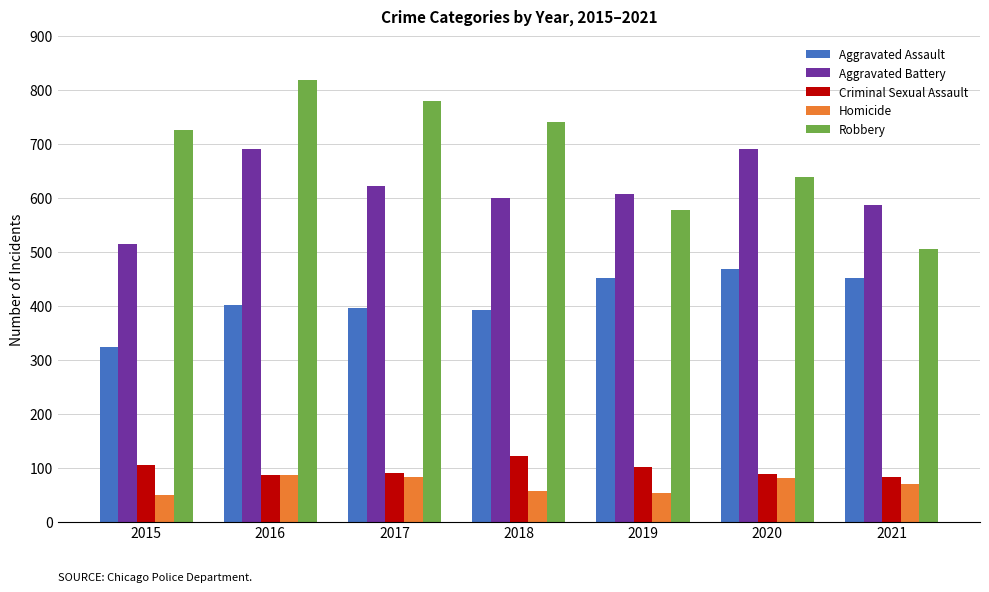

True or false: Criminal Sexual Assault has a value of 87 at 2016.

True